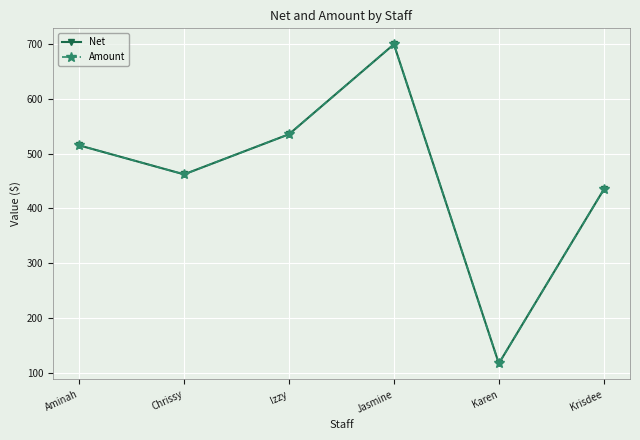

What is the sum of the Amount values at Krisdee and Jasmine?

1134.4